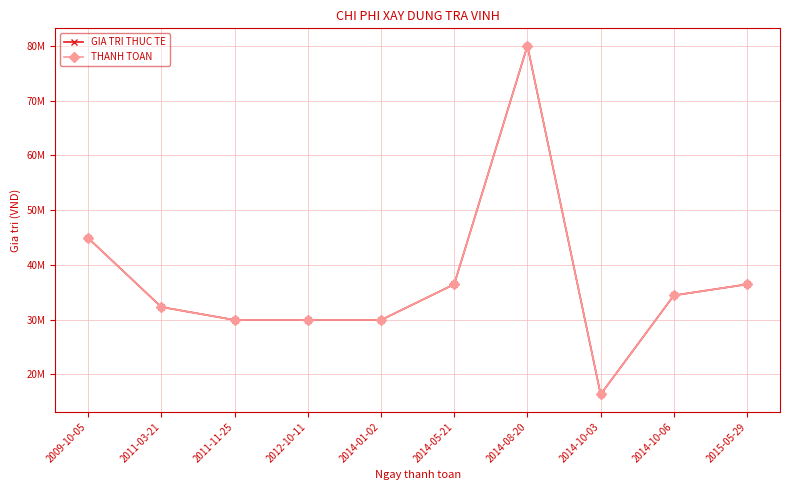

At how many categories does at least one series exceed 45983380?

1